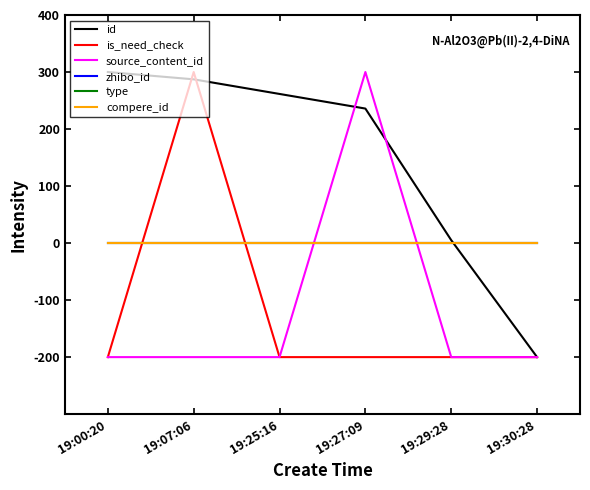

How many lines are shown in the chart?

6